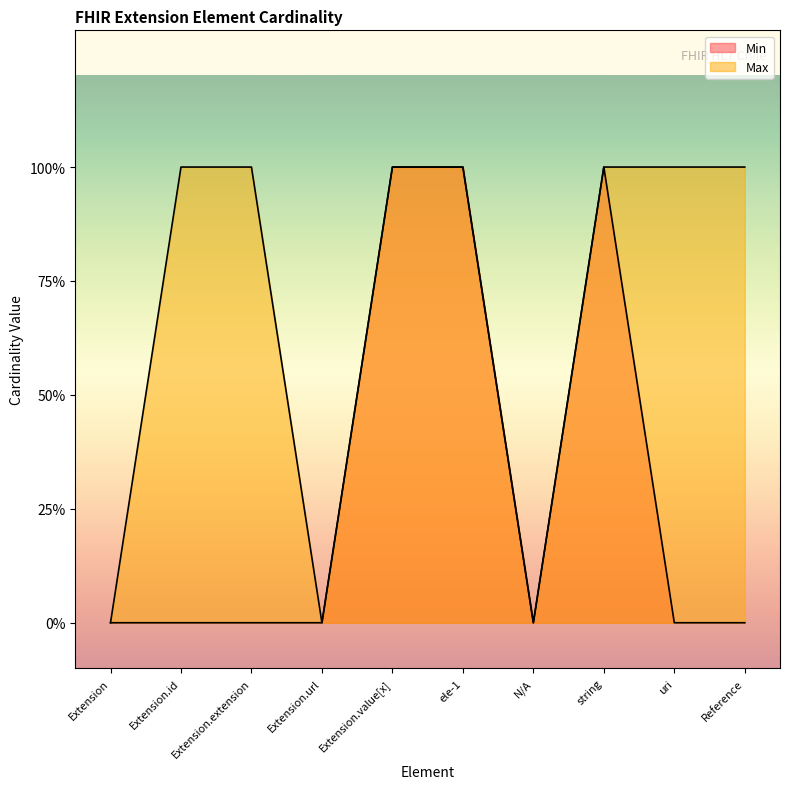

What position from the right is Extension.extension?

8